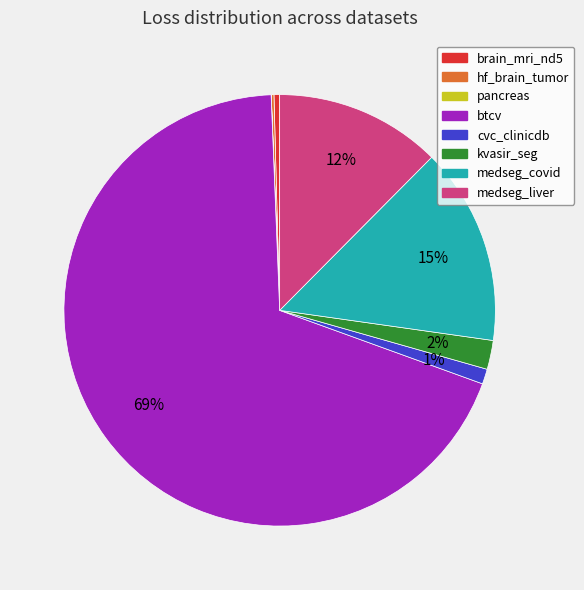

Which slice is the largest?

btcv